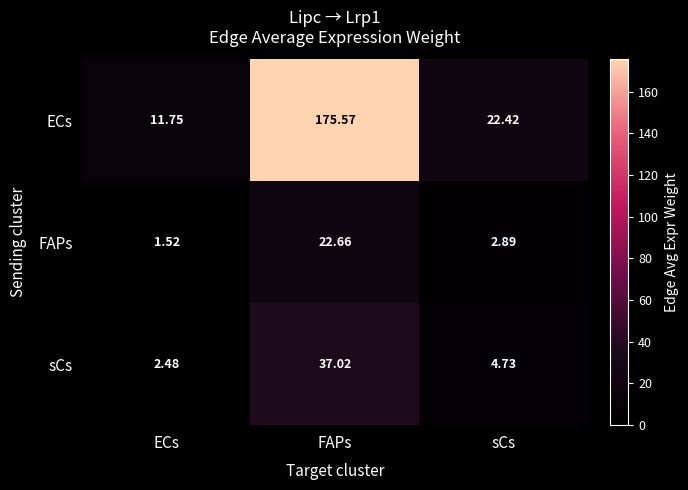

At how many categories does at least one series exceed 81?

1